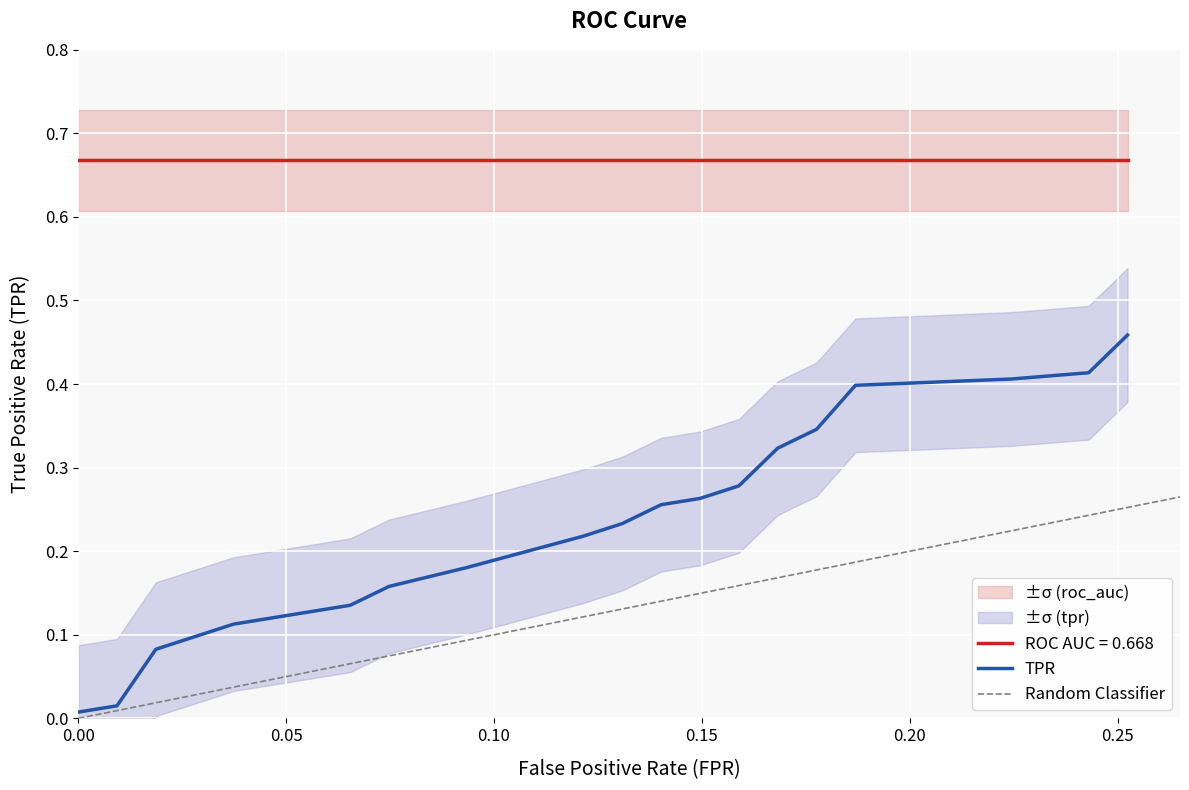

What is the difference between the highest and lowest values at 12?

0.5